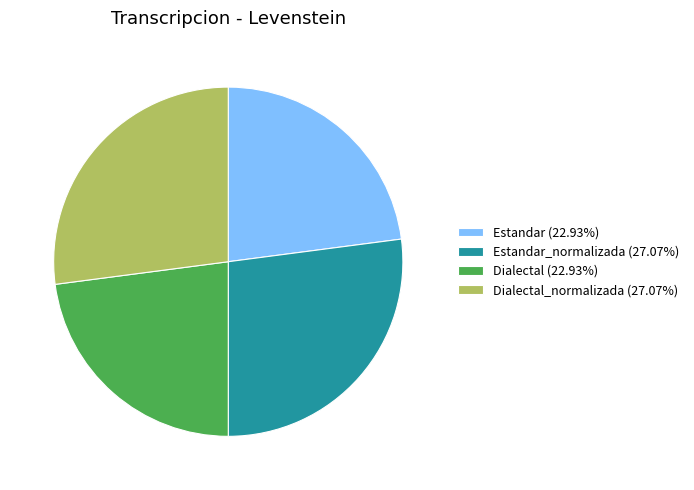

Approximately how many times larger is the value at Dialectal_normalizada (27.07%) compared to Dialectal (22.93%)?

1.2